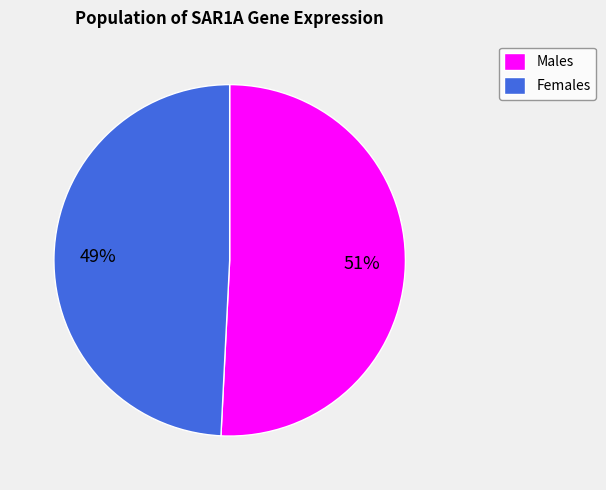

Count the number of slices in the pie.

2